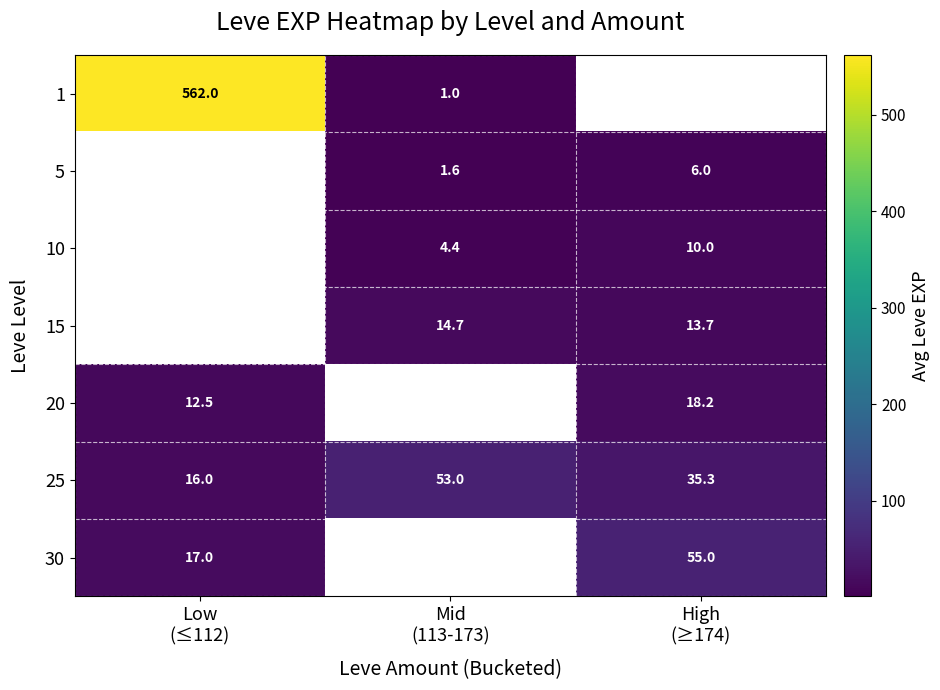

What is the difference between the maximum and minimum values in the 25 series?

37.0